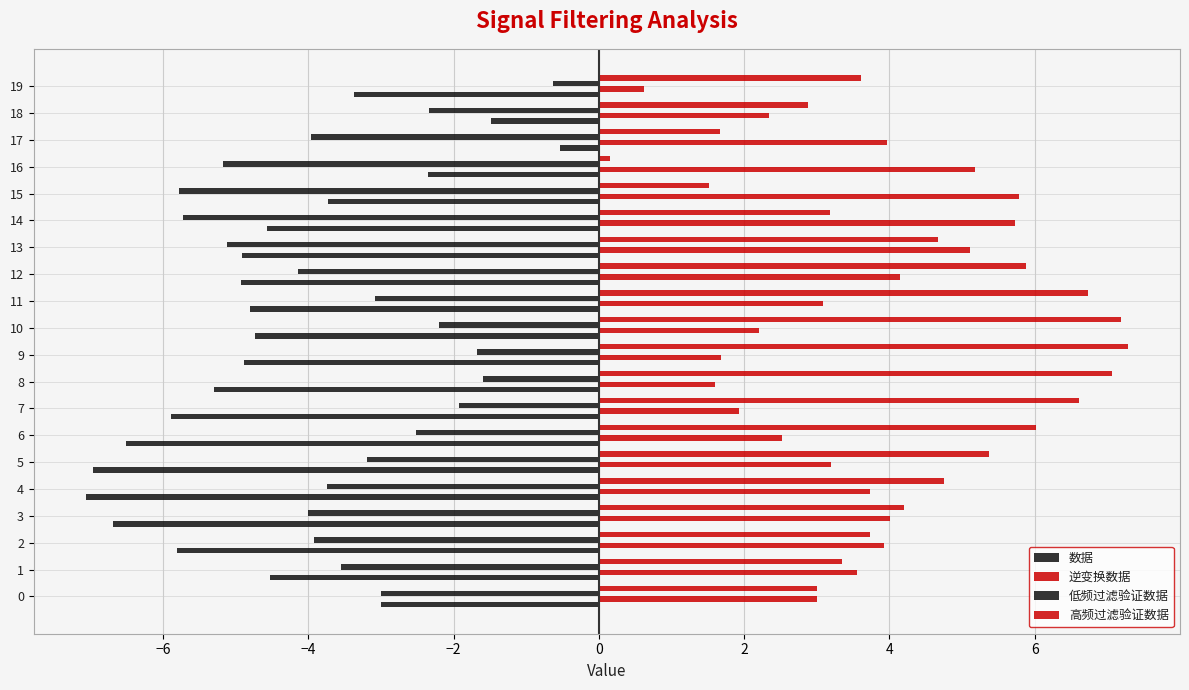

Reading left to right, extract all data points from this chart.

数据: -3.0	-4.5	-5.8	-6.7	-7.1	-7.0	-6.5	-5.9	-5.3	-4.9	-4.7	-4.8	-4.9	-4.9	-4.6	-3.7	-2.3	-0.5	-1.5	-3.4
逆变换数据: 3.0	3.6	3.9	4.0	3.7	3.2	2.5	1.9	1.6	1.7	2.2	3.1	4.1	5.1	5.7	5.8	5.2	4.0	2.3	0.6
低频过滤验证数据: -3.0	-3.6	-3.9	-4.0	-3.7	-3.2	-2.5	-1.9	-1.6	-1.7	-2.2	-3.1	-4.1	-5.1	-5.7	-5.8	-5.2	-4.0	-2.3	-0.6
高频过滤验证数据: 3.0	3.3	3.7	4.2	4.8	5.4	6.0	6.6	7.1	7.3	7.2	6.7	5.9	4.7	3.2	1.5	0.2	1.7	2.9	3.6